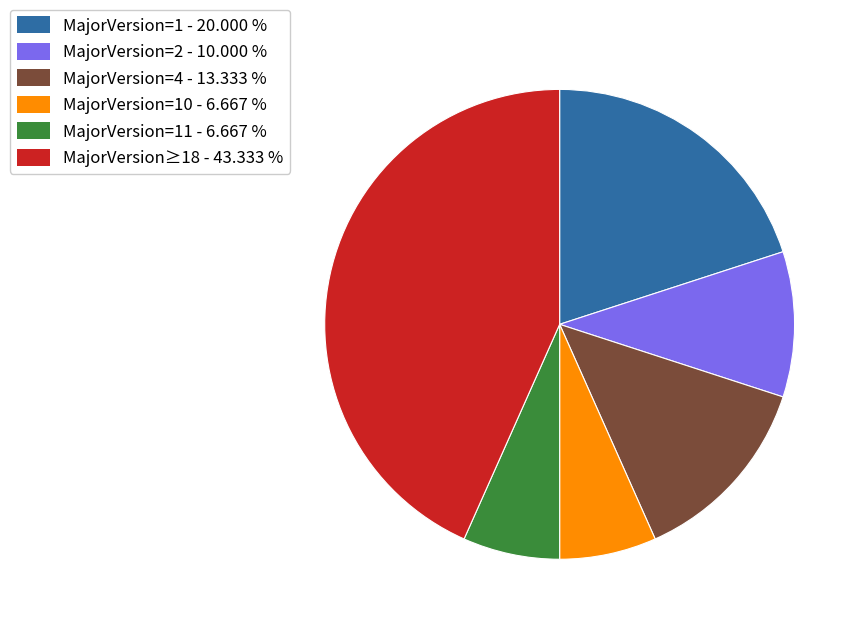

Is there a majority slice in this chart?

No